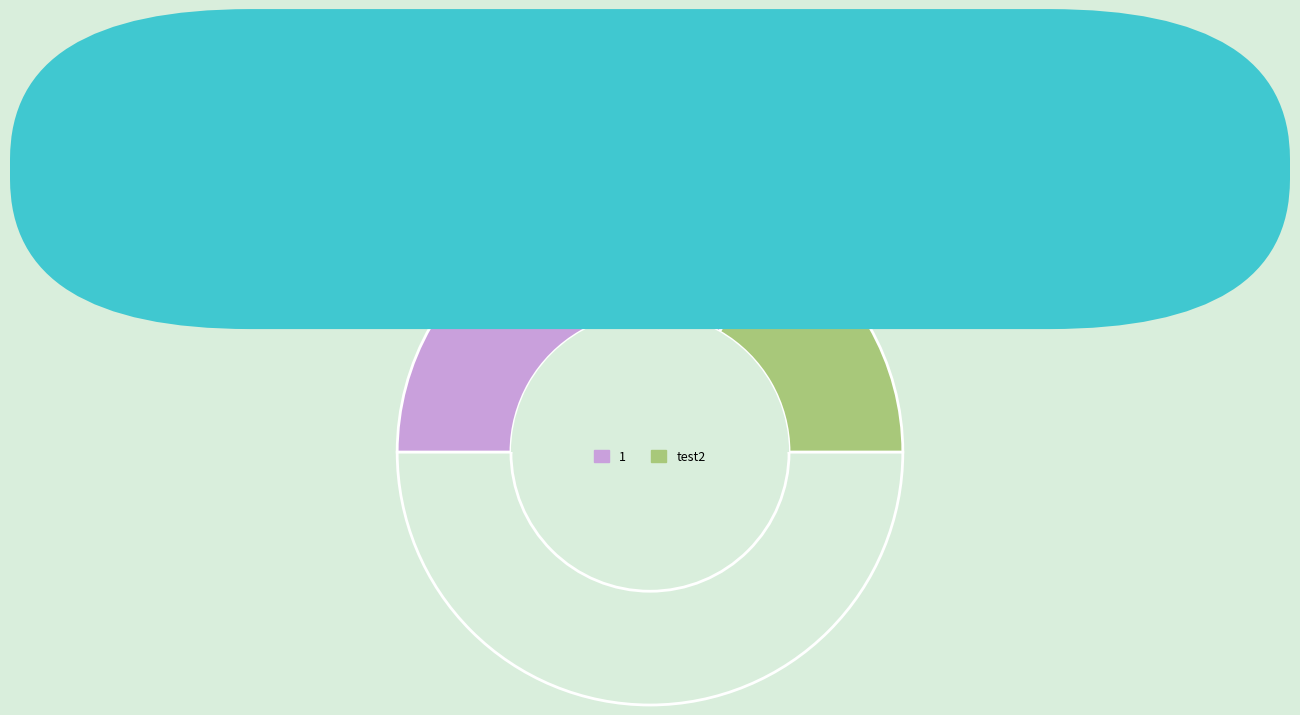

Which slice is the largest?

1